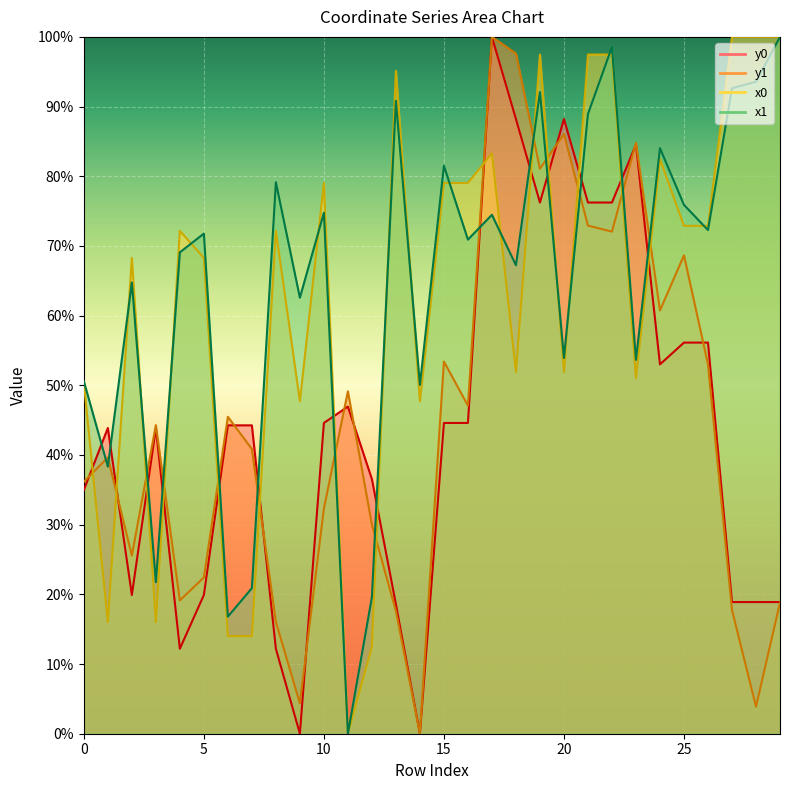

Reading left to right, what are all the values shown in this chart?

x0: 0=50.4	1=16.0	2=68.3	3=16.0	4=72.2	5=68.3	6=14.0	7=14.0	8=72.2	9=47.7	10=79.0	11=0.0	12=12.5	13=95.1	14=47.7	15=79.0	16=79.0	17=83.3	18=51.9	19=97.5	20=51.9	21=97.5	22=97.5	23=51.0	24=82.5	25=72.9	26=72.9	27=100.0	28=100.0	29=100.0
y0: 0=35.0	1=43.9	2=19.9	3=43.9	4=12.2	5=19.9	6=44.3	7=44.3	8=12.2	9=0.0	10=44.6	11=46.9	12=36.5	13=18.6	14=0.0	15=44.6	16=44.6	17=100.0	18=88.2	19=76.2	20=88.2	21=76.2	22=76.2	23=84.5	24=53.0	25=56.1	26=56.1	27=18.9	28=18.9	29=18.9
x1: 0=50.6	1=38.3	2=64.8	3=21.7	4=69.1	5=71.8	6=16.8	7=20.9	8=79.1	9=62.6	10=74.8	11=0.0	12=19.6	13=90.8	14=50.1	15=81.5	16=70.9	17=74.5	18=67.2	19=92.1	20=53.9	21=88.9	22=98.5	23=53.7	24=84.0	25=75.9	26=72.3	27=92.6	28=93.6	29=100.0
y1: 0=36.2	1=39.6	2=25.6	3=44.3	4=19.1	5=22.4	6=45.5	7=40.9	8=16.0	9=4.4	10=32.3	11=49.1	12=30.0	13=17.6	14=0.0	15=53.4	16=47.1	17=100.0	18=97.6	19=81.1	20=86.1	21=72.9	22=72.1	23=84.8	24=60.7	25=68.7	26=53.0	27=17.8	28=3.9	29=18.8